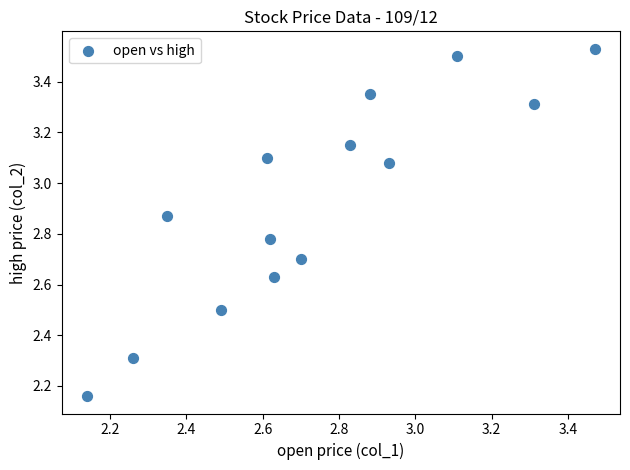

What is the range of Y values (max minus min)?

1.4